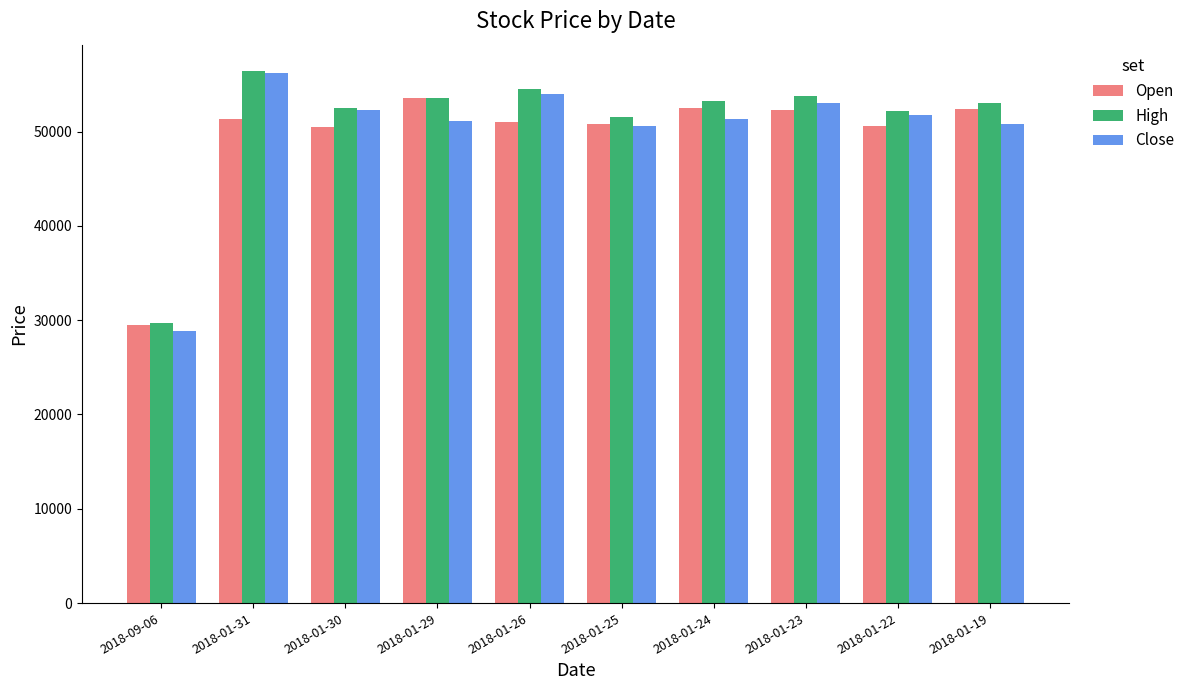

What is the difference between the maximum and minimum values in the Close series?

27350